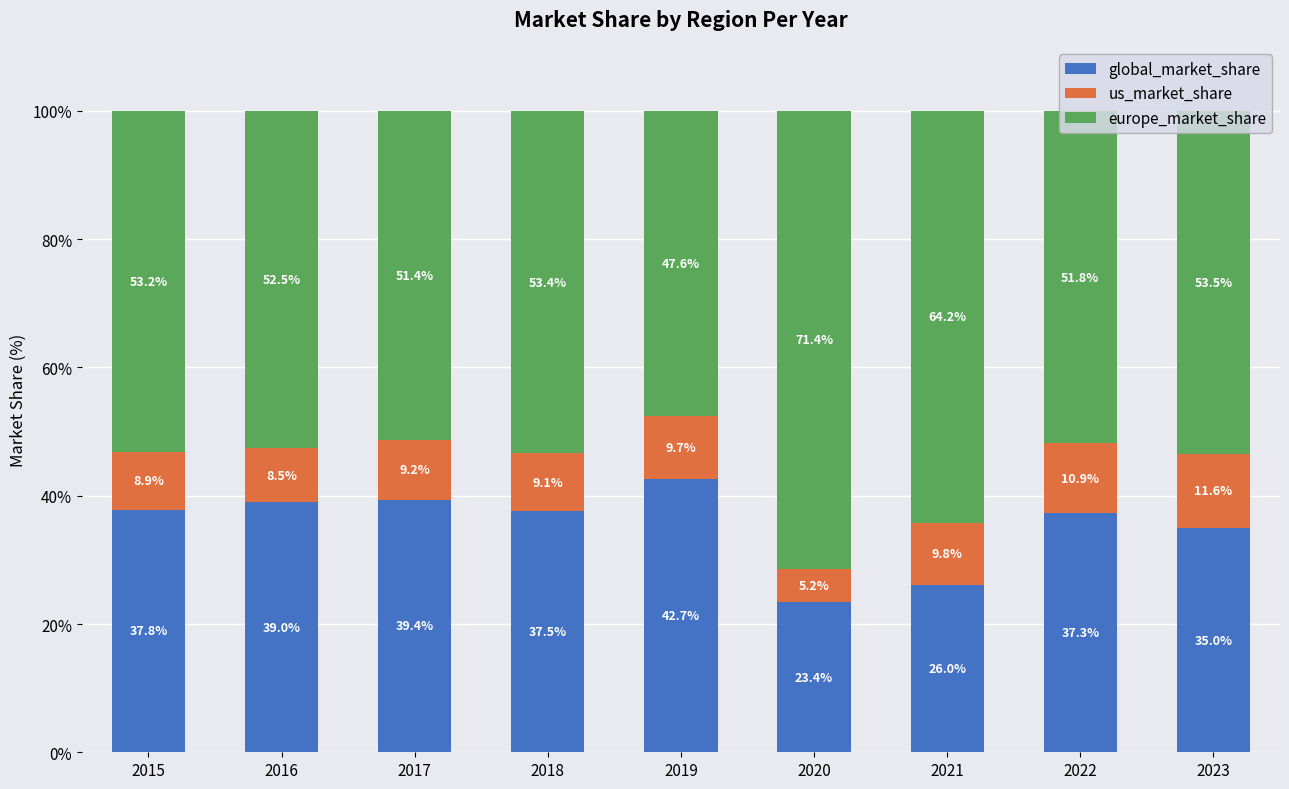

What is the difference between the global_market_share values at 2020 and 2021?

2.6